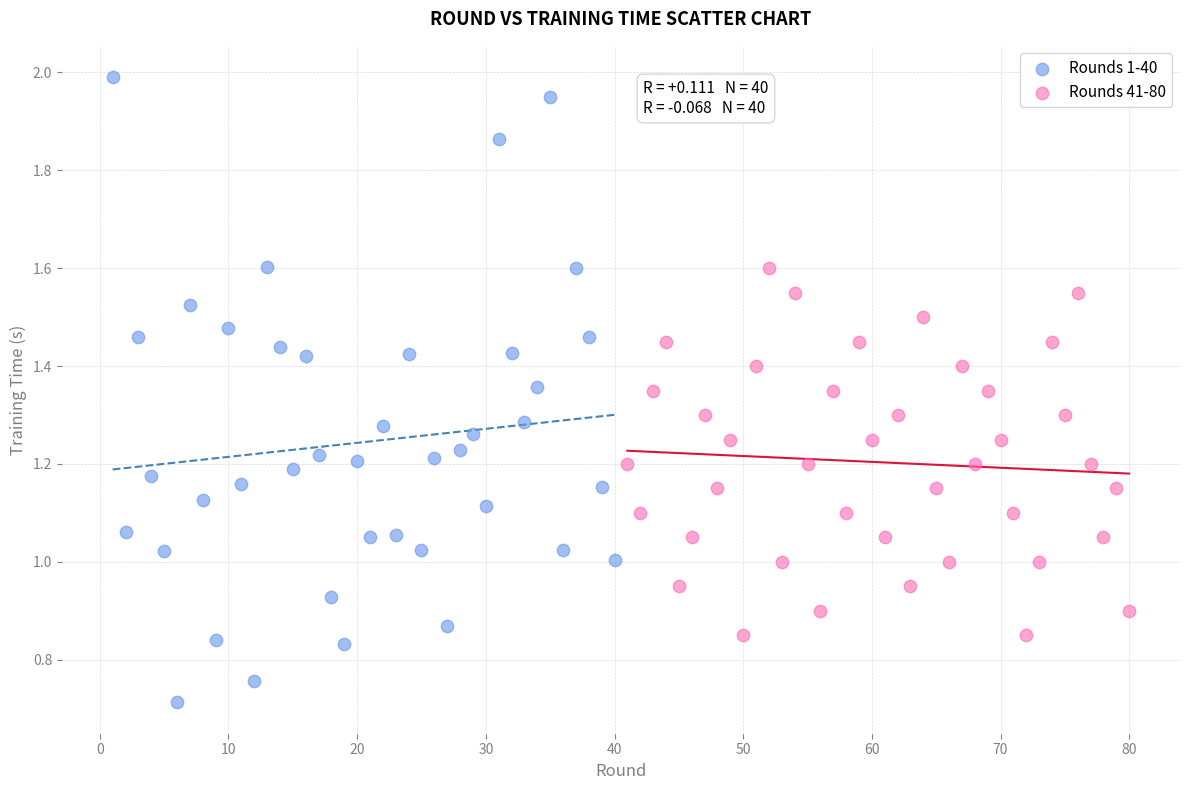

What are all the series names shown in the legend?

Rounds 1-40, Rounds 41-80